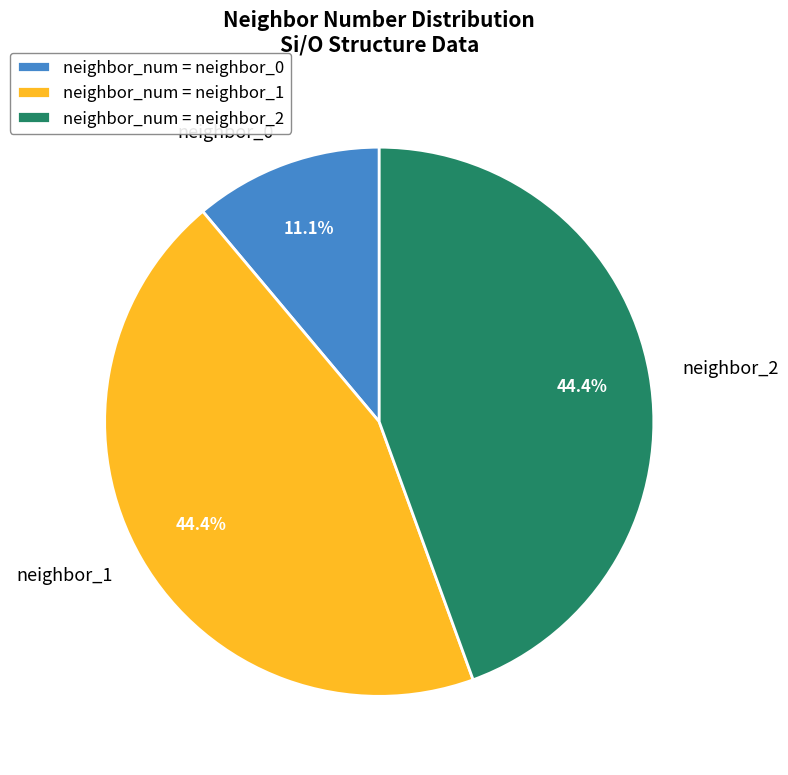

How many slices are in this pie chart?

3